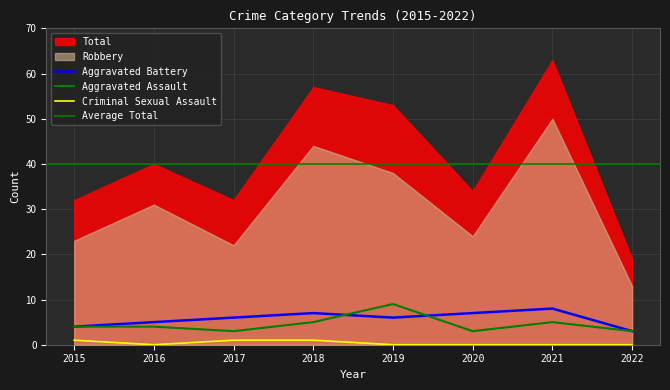

At which label does Aggravated Battery reach its peak?

2021